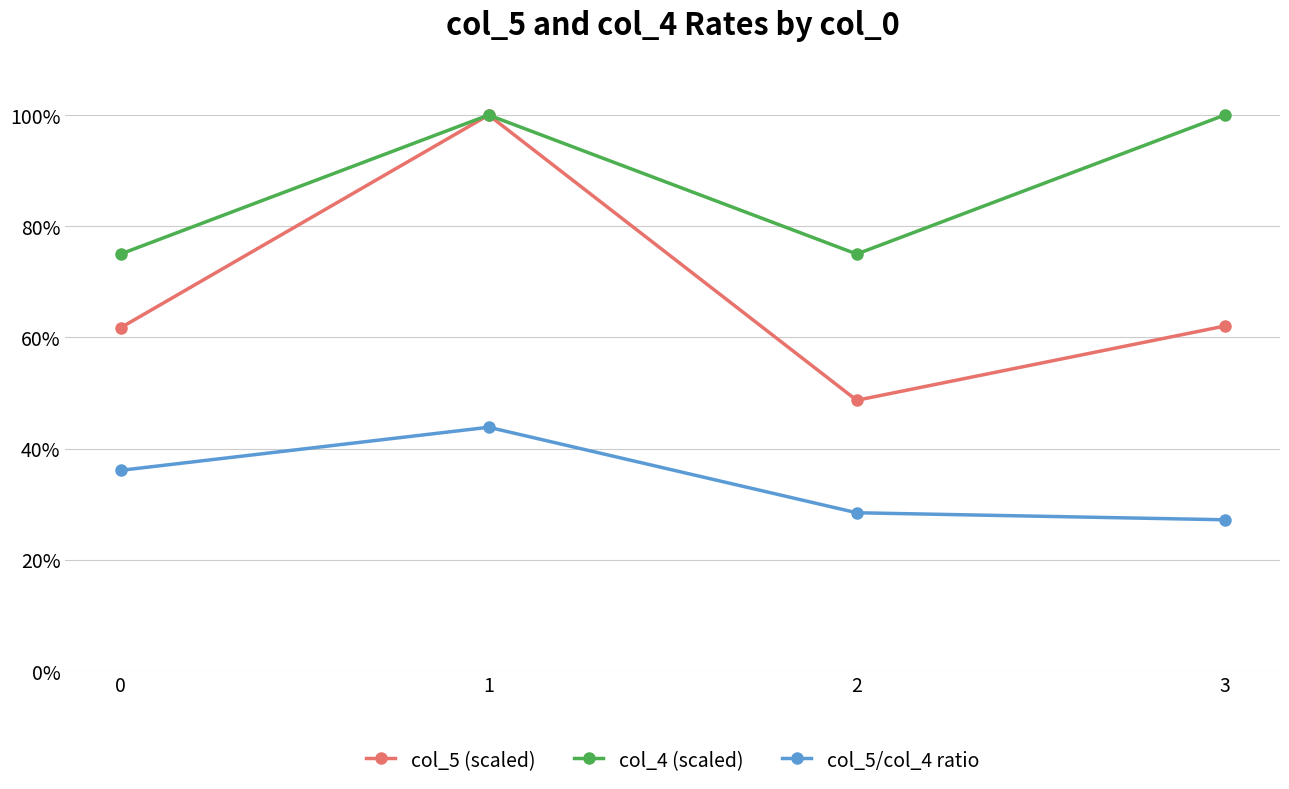

Reading left to right, what are all the values shown in this chart?

col_5 (scaled): 0.6	1.0	0.5	0.6
col_4 (scaled): 0.8	1.0	0.8	1.0
col_5/col_4 ratio: 0.4	0.4	0.3	0.3